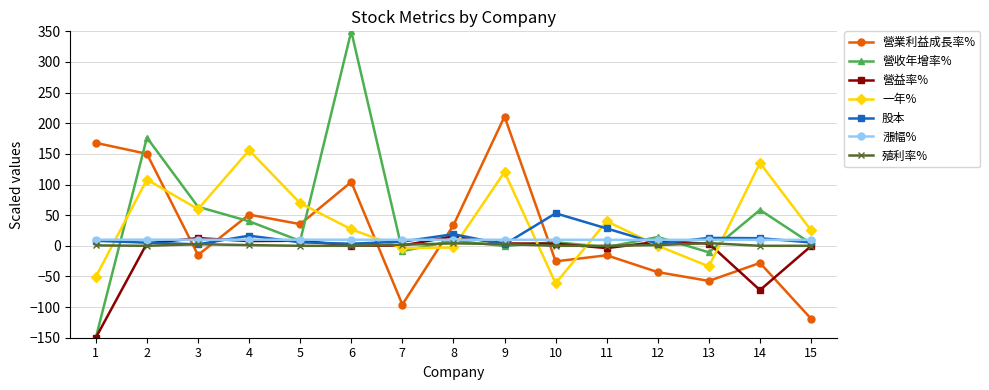

How many distinct data groups are displayed?

7